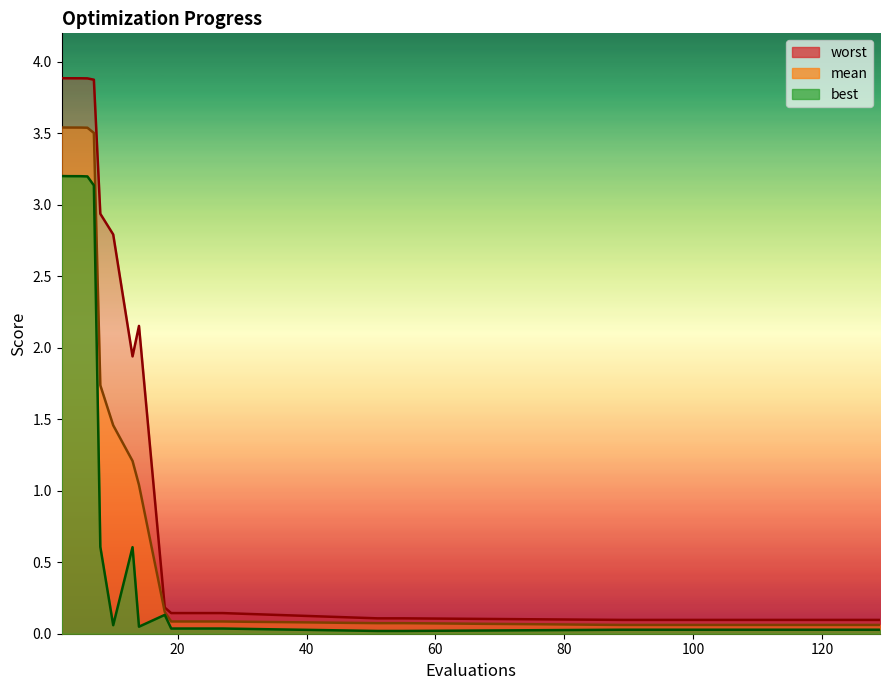

Does the chart display data point markers on the line(s)?

No